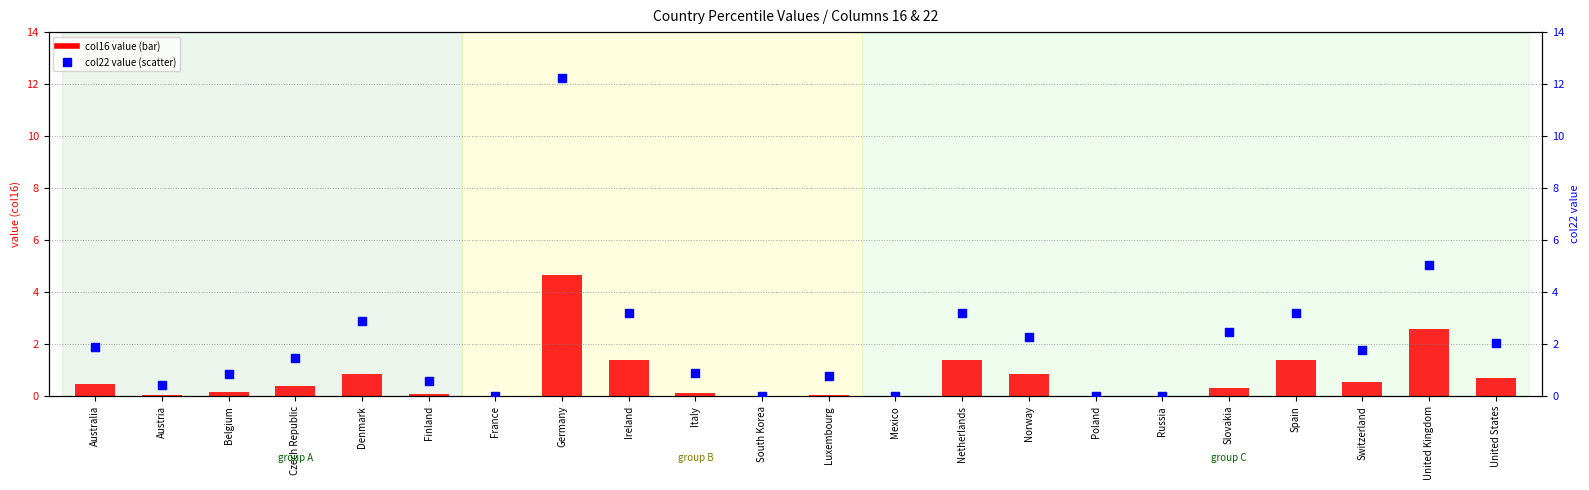

Which series has the largest total across all categories?

col22 percentile